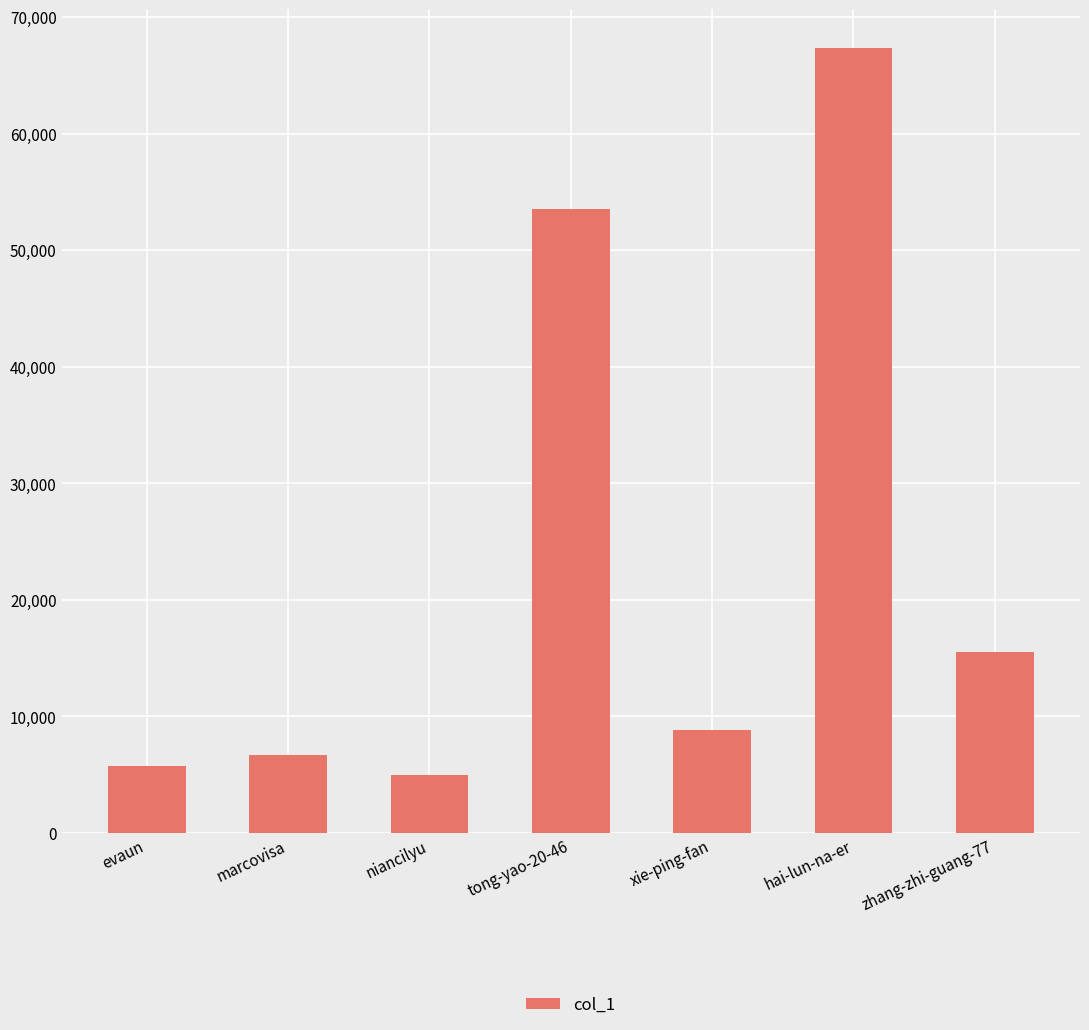

Between evaun and marcovisa, which is larger?

marcovisa